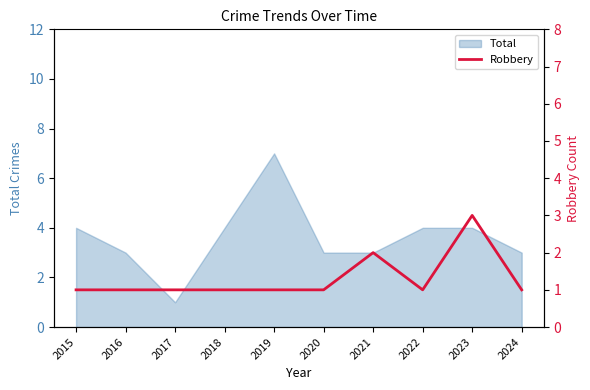

Which category has the lowest value across all series?

2015